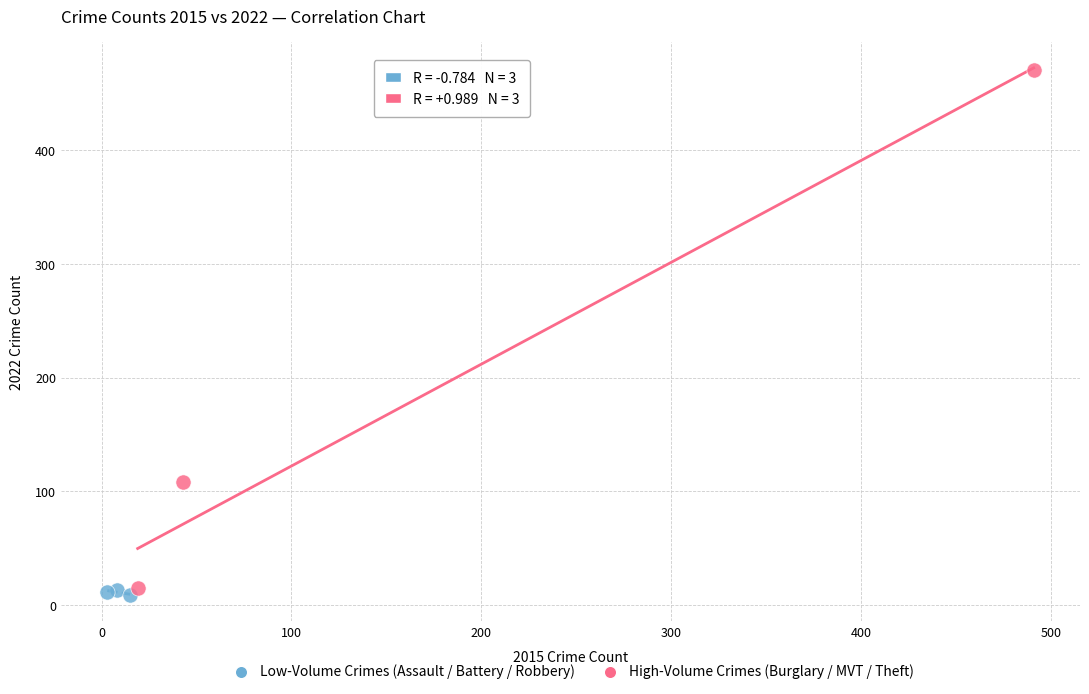

Which series has the widest spread of Y values?

High-Volume Crimes (Burglary / MVT / Theft)